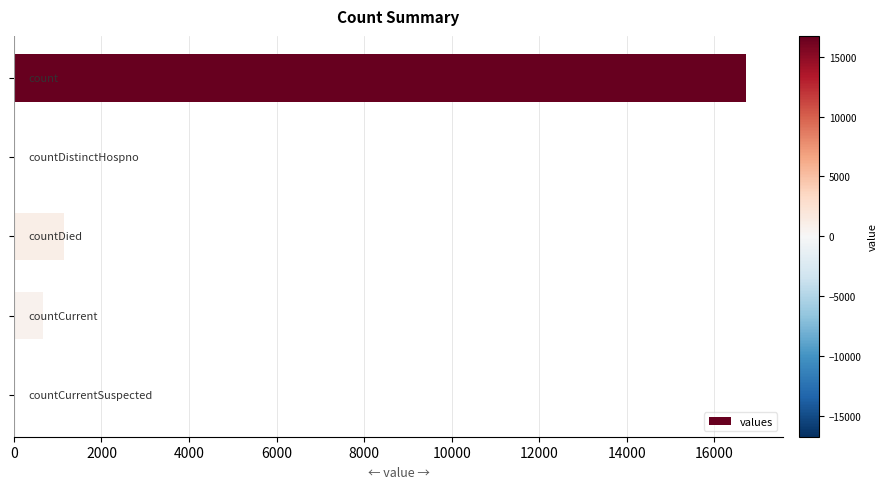

What is the sum of all values?

18539